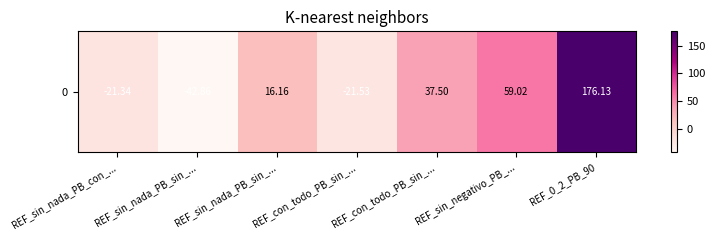

Rank the categories by value from lowest to highest.

REF_sin_nada_PB_sin_..., REF_con_todo_PB_sin_..., REF_sin_nada_PB_con_..., REF_sin_nada_PB_sin_..., REF_con_todo_PB_sin_..., REF_sin_negativo_PB_..., REF_0_2_PB_90